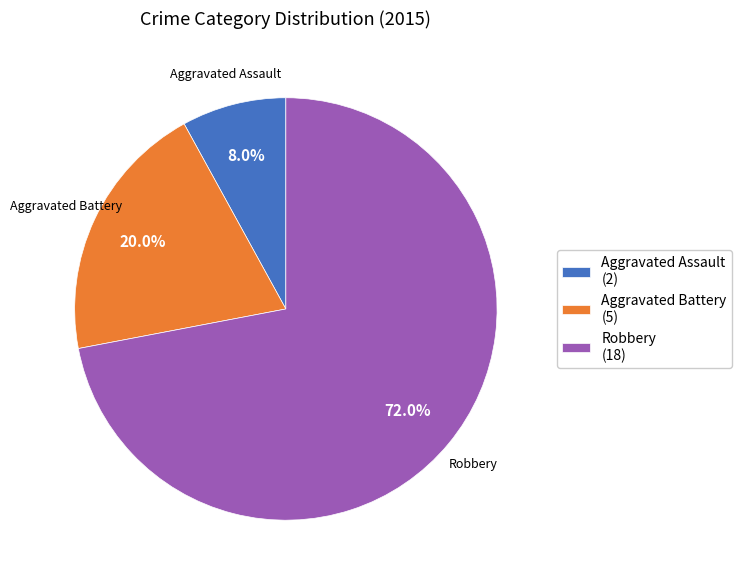

How many segments does this pie chart have?

3